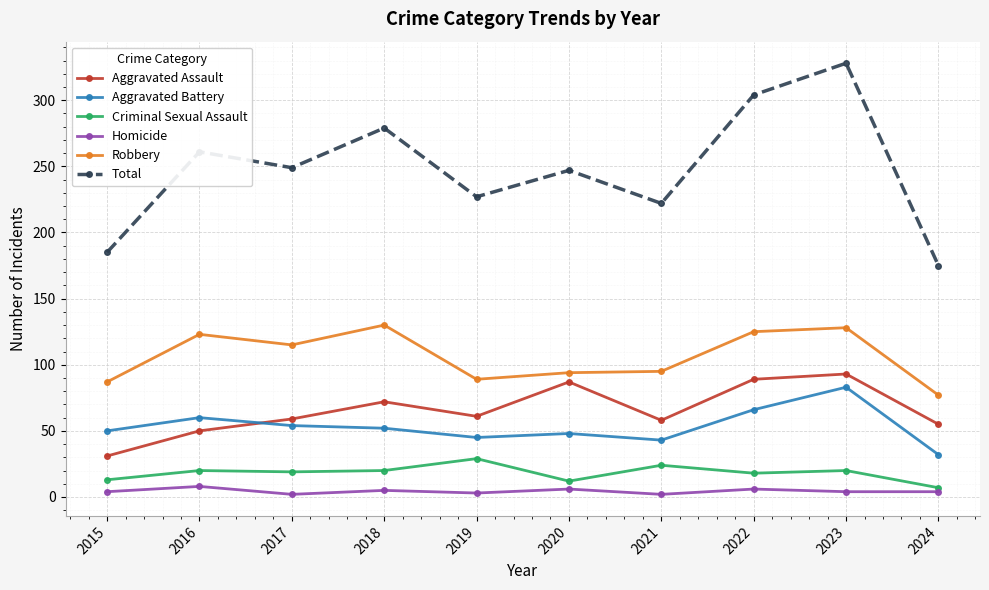

Between 2023 and 2024, which series saw the biggest shift?

Total